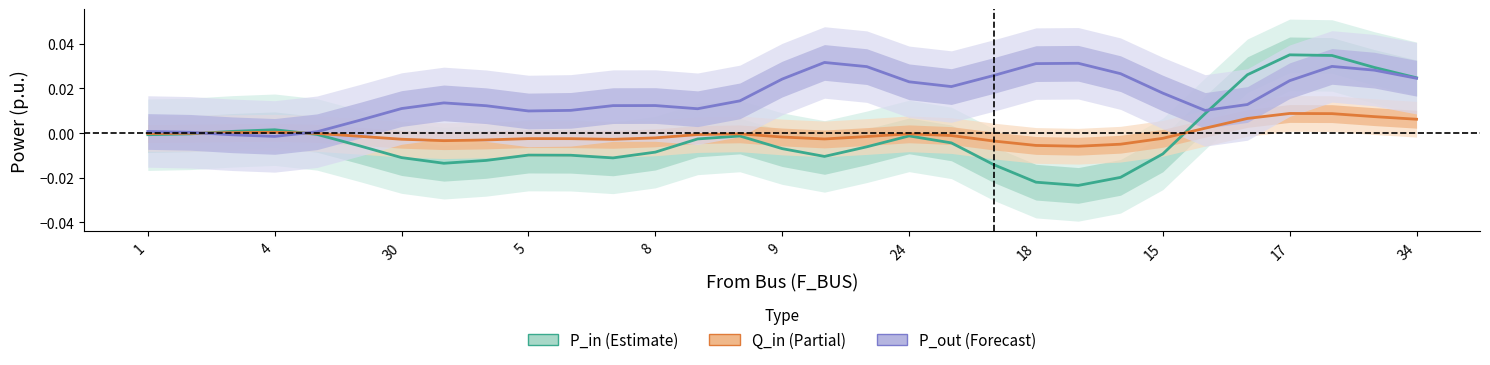

At which category does the chart reach its minimum across all series?

22